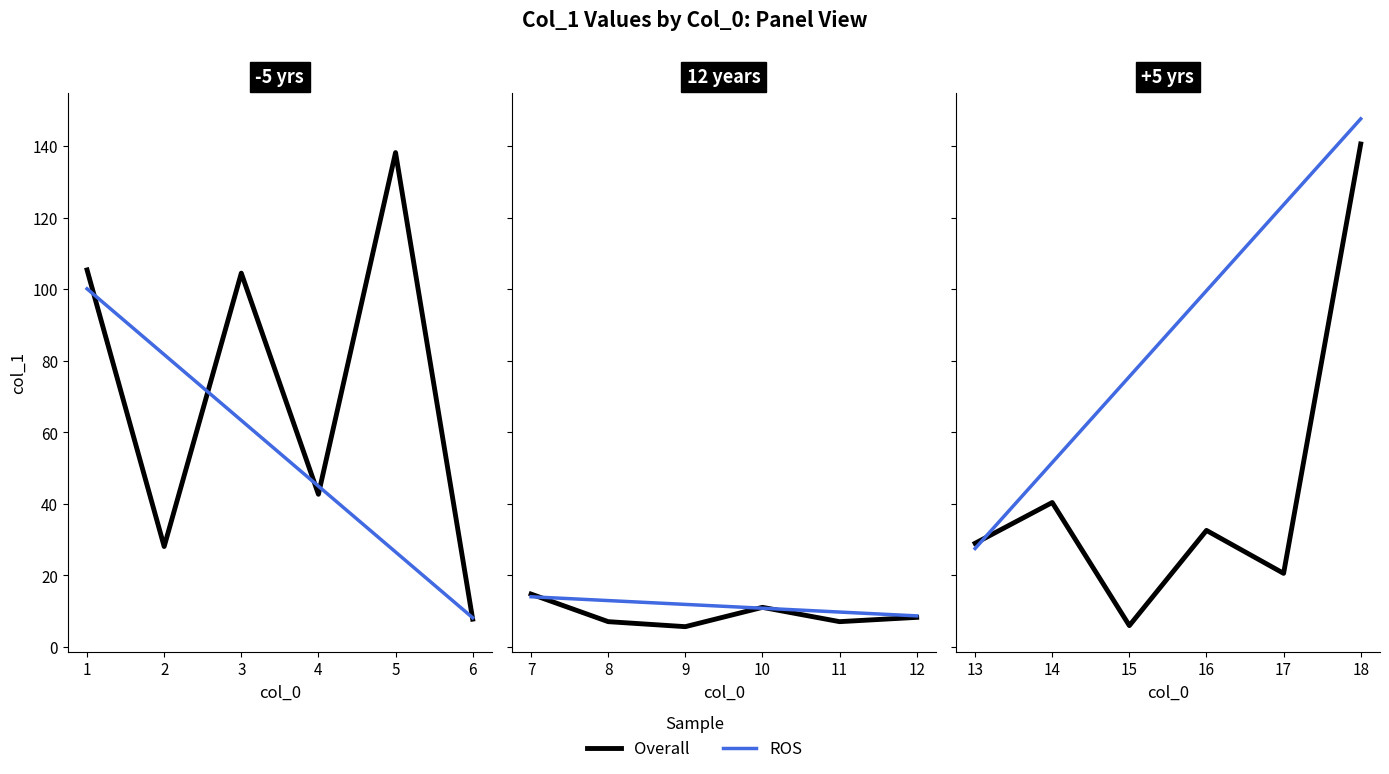

Which series has the largest total across all categories?

ROS